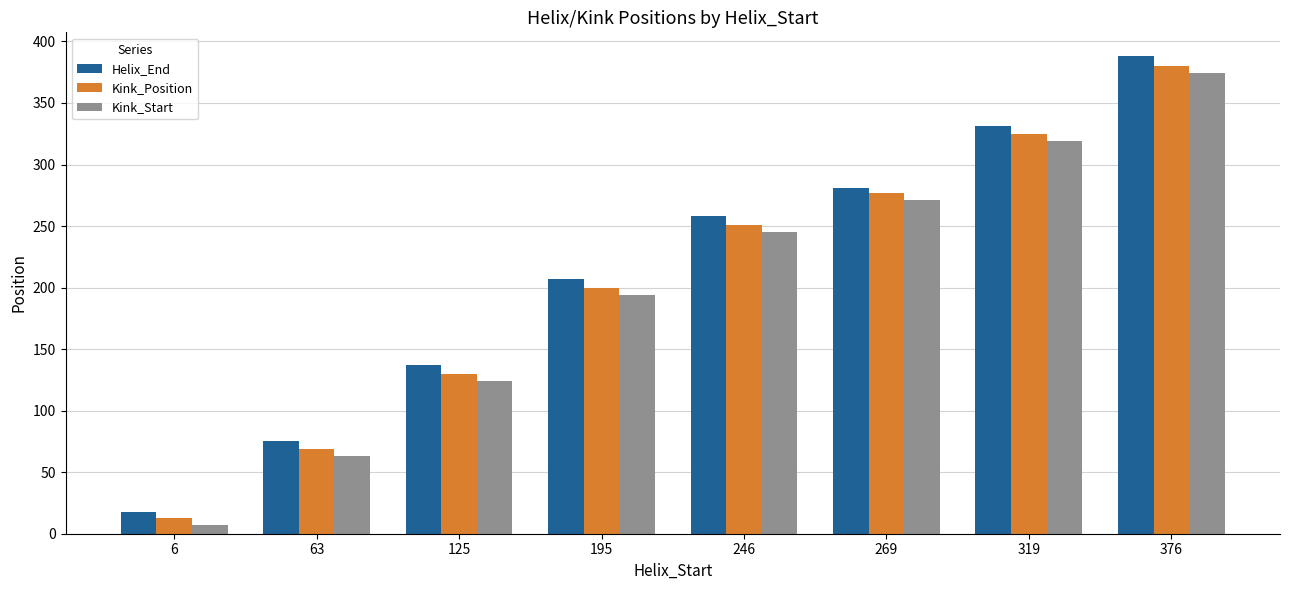

List the series in order of their peak value, lowest first.

Kink_Start, Kink_Position, Helix_End